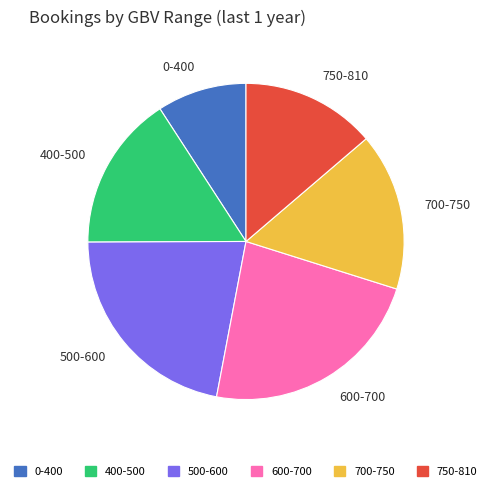

What is the largest slice in the pie chart?

600-700